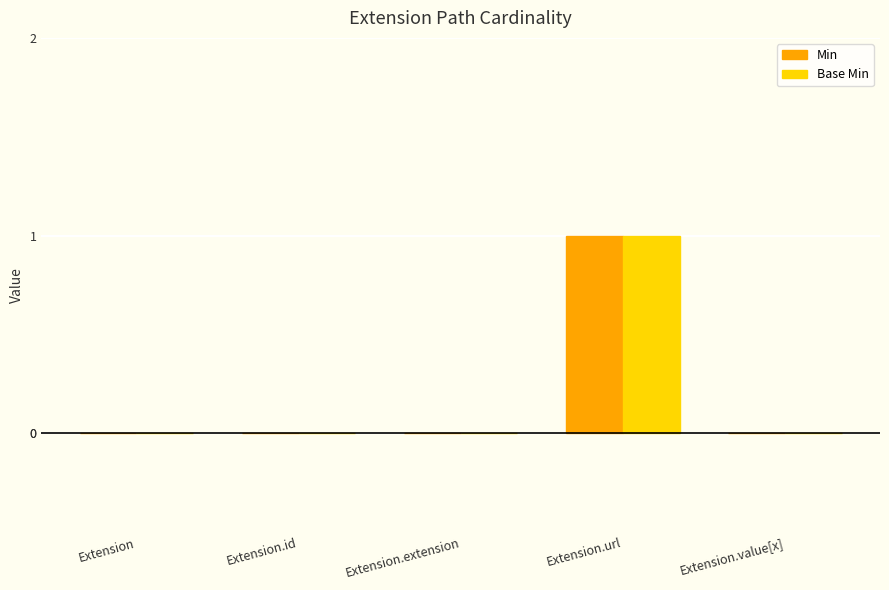

The value of Base Min at Extension is 1. True or false?

False